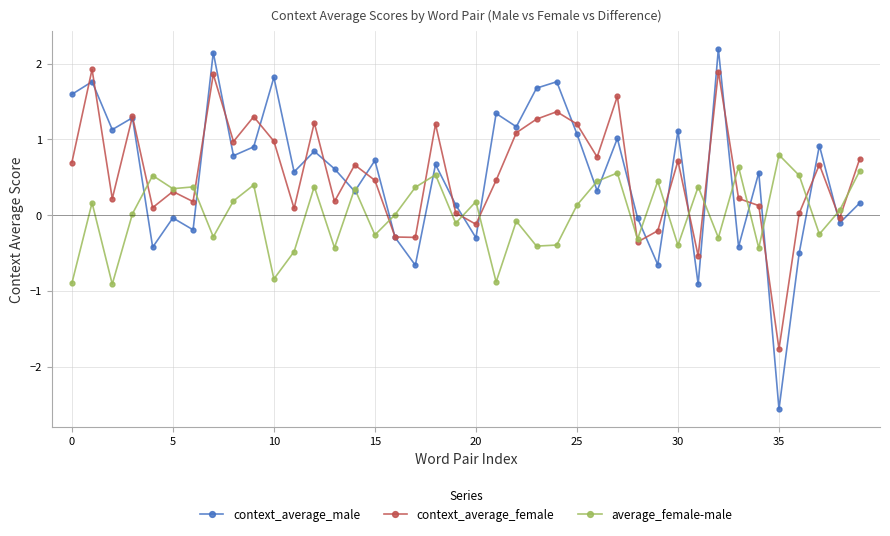

Which series has the largest range (max minus min)?

context_average_male